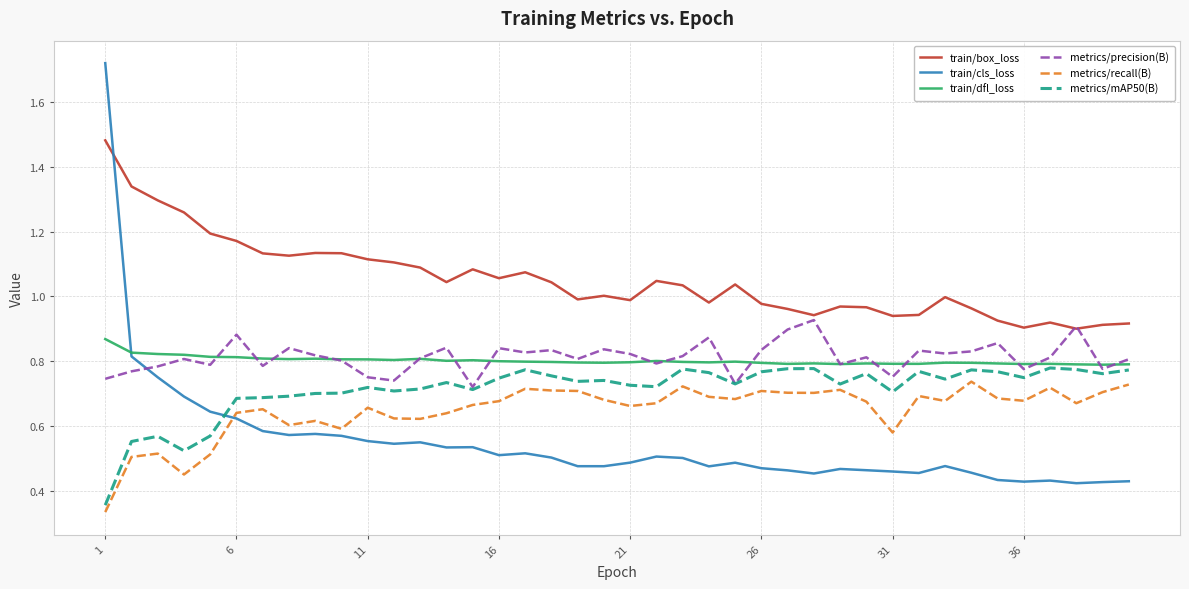

After their last crossing, which series has the higher values: train/cls_loss or metrics/mAP50(B)?

metrics/mAP50(B)